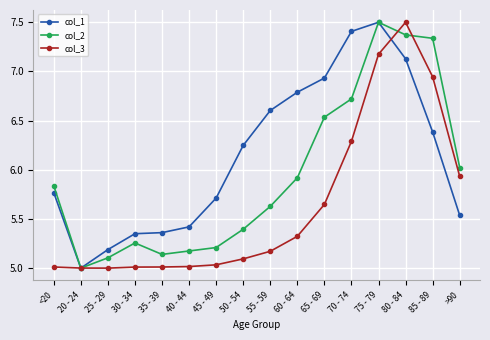

True or false: col_3 has a value of 10.5 at >90.

False